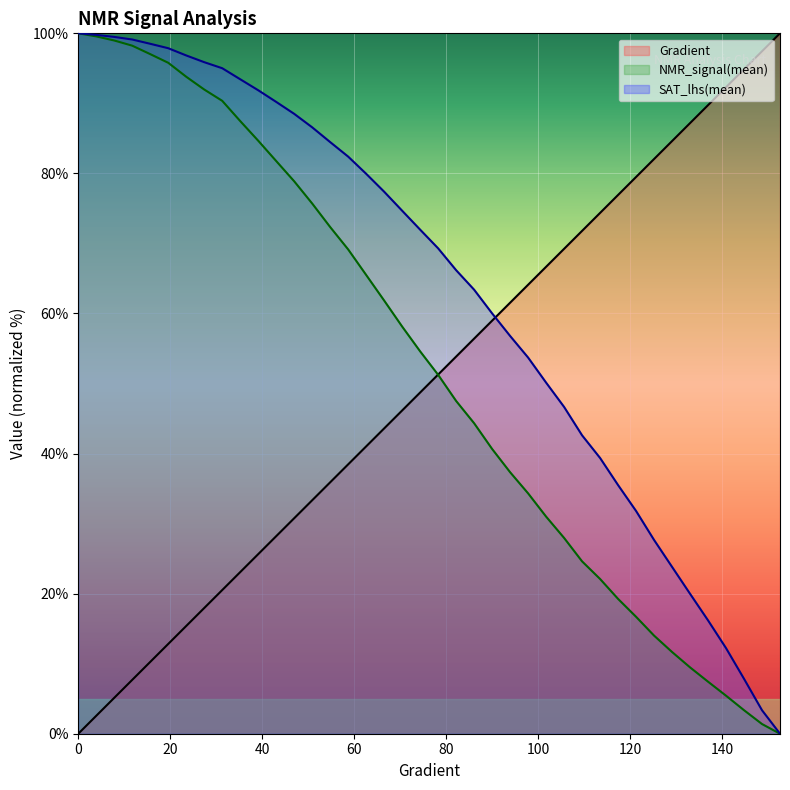

What is the difference between the maximum and second lowest values in the Gradient series?

97.4